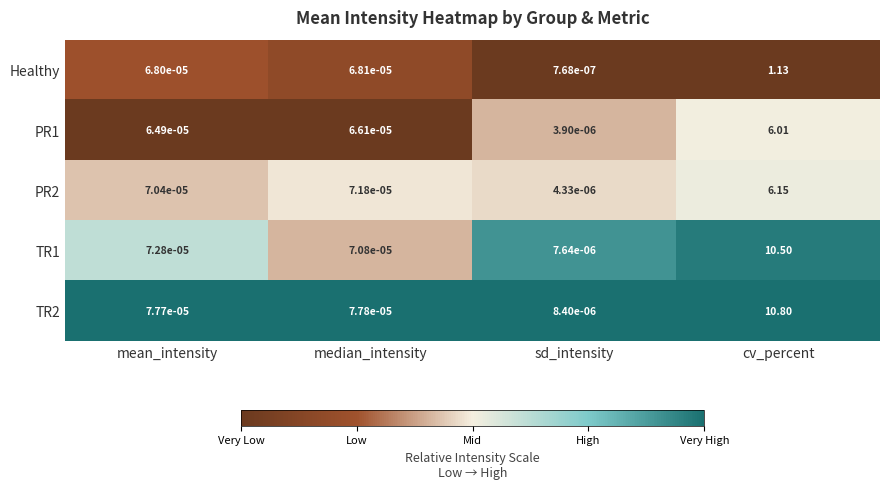

Which label corresponds to the smallest value in the chart?

sd_intensity